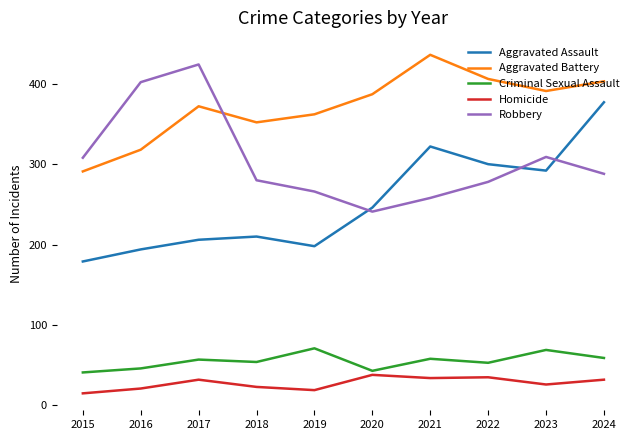

What is the sum of all Aggravated Battery values?

3718